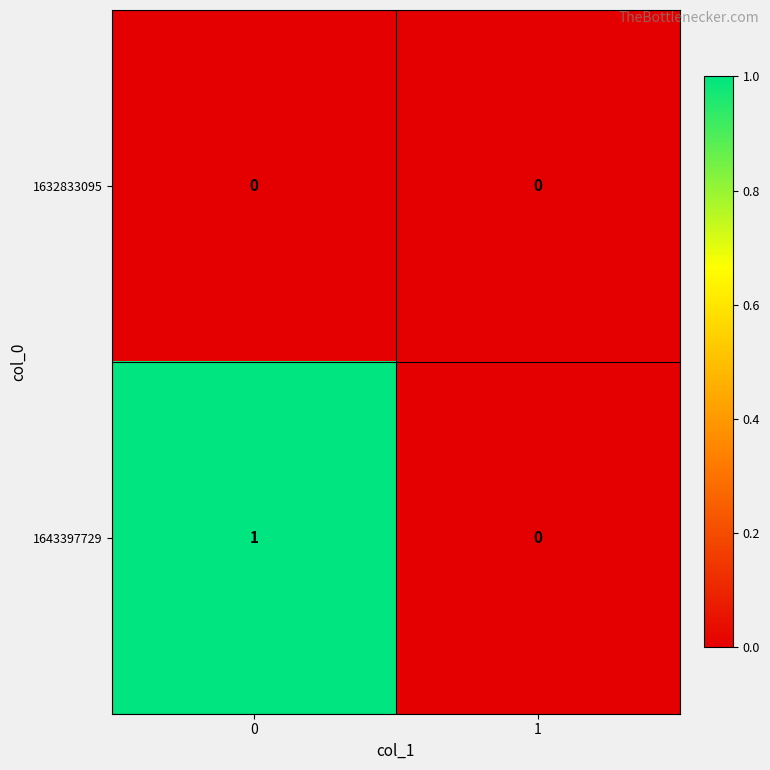

Rank the series by their average value, from highest to lowest.

1643397729, 1632833095